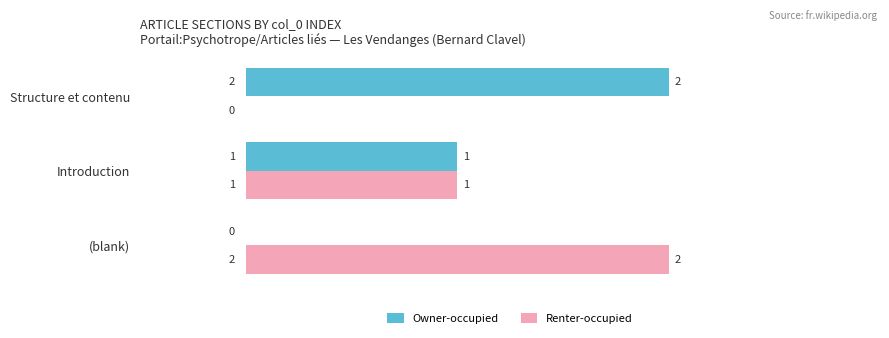

The value of Renter-occupied at (blank) is 3. True or false?

False